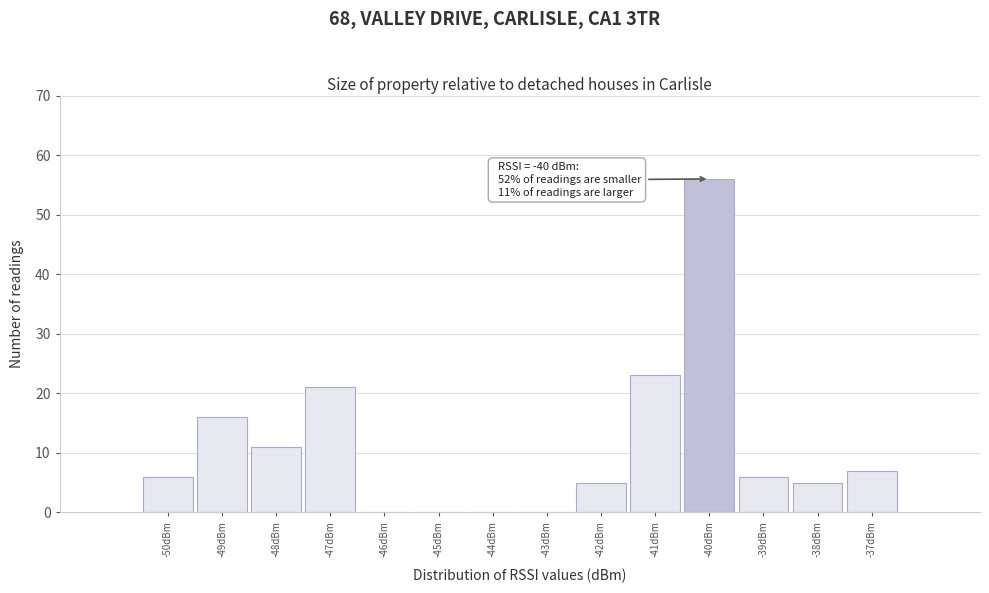

Over which range of the x-axis is the bar tallest?

-40.5 to -39.5